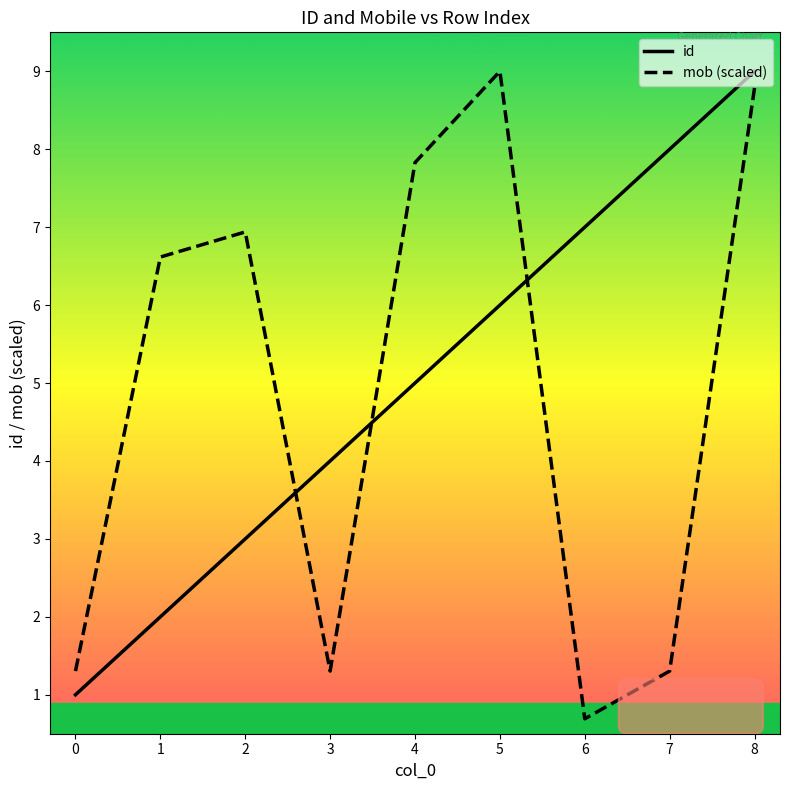

True or false: id has more than 0 interior local peaks.

False